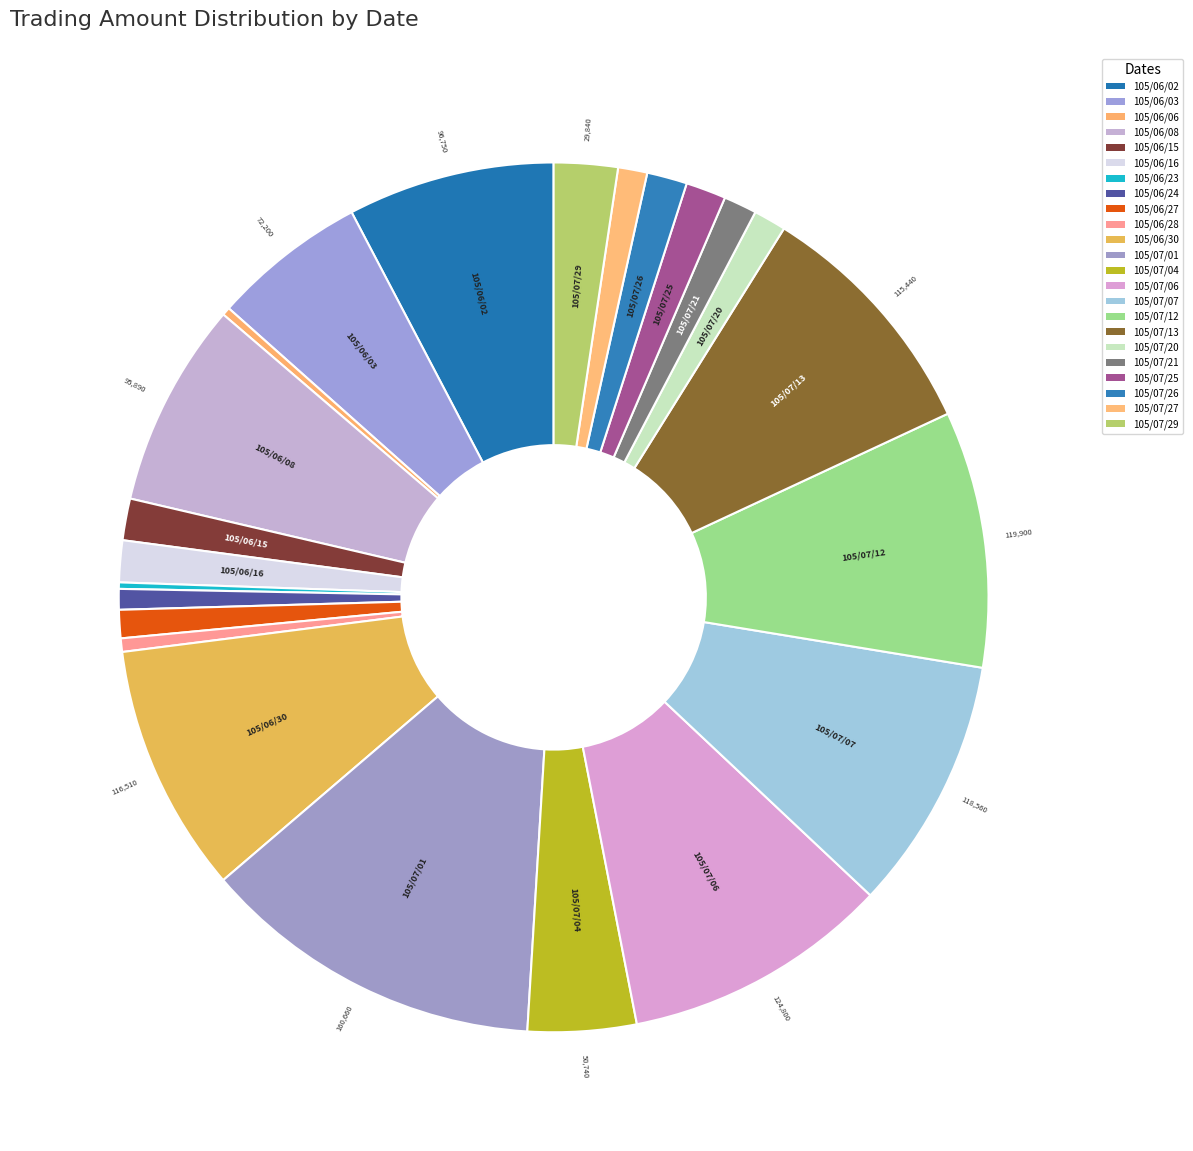

Does 105/07/21 account for over 50% of the chart?

No